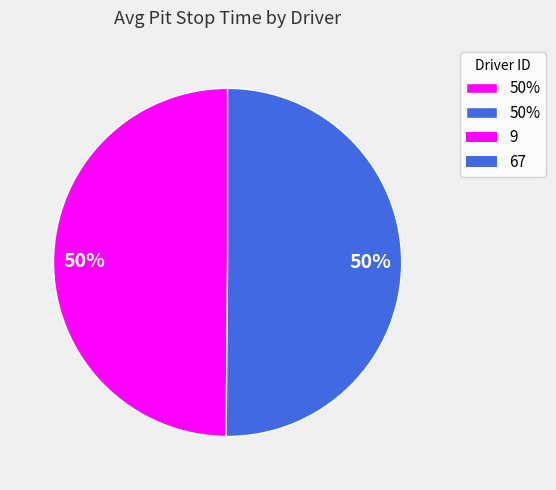

To the nearest percent, what is the average slice percentage?

50%